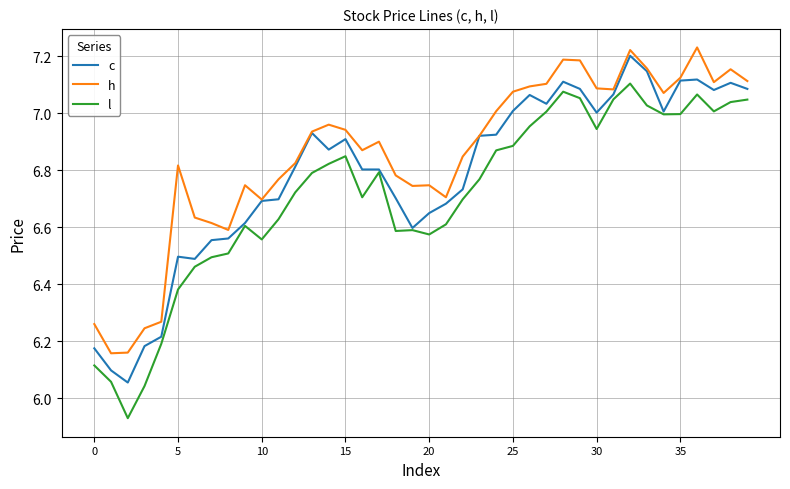

Rank the series by their average value, from highest to lowest.

h, c, l